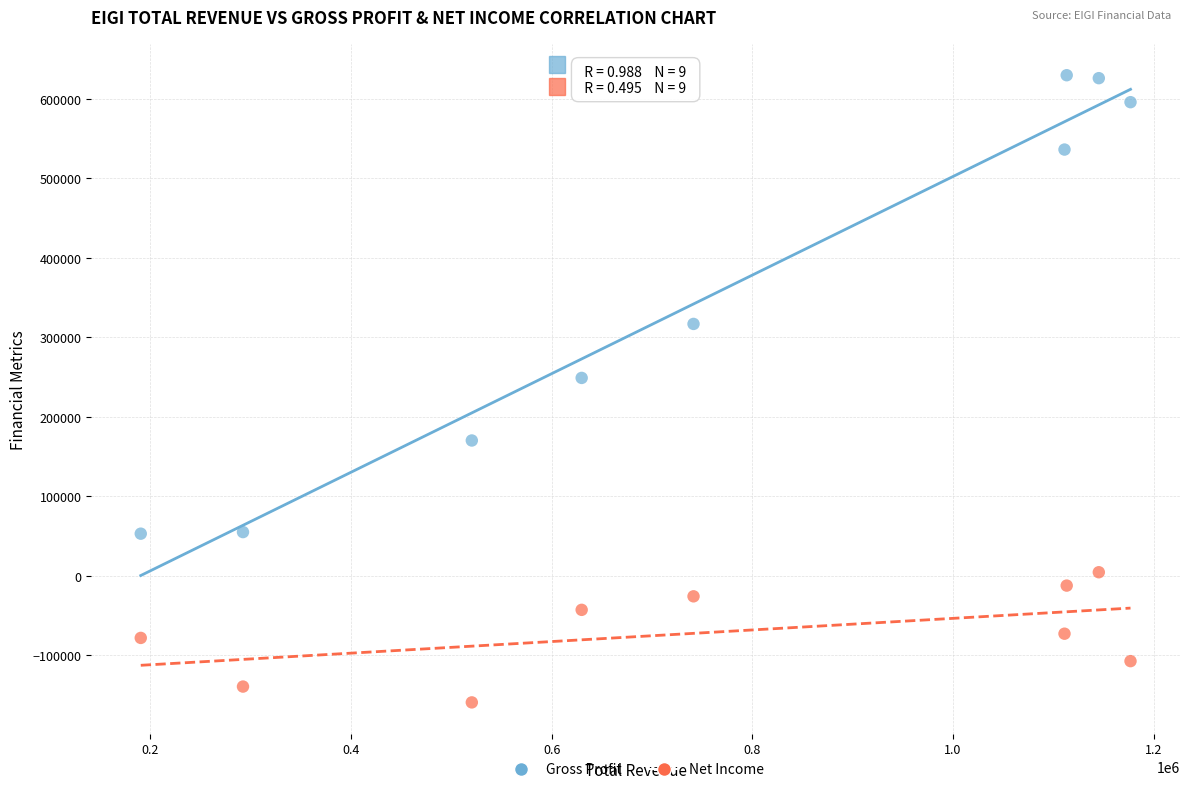

Across all data points, what is the range of Y values (max minus min)?

788800